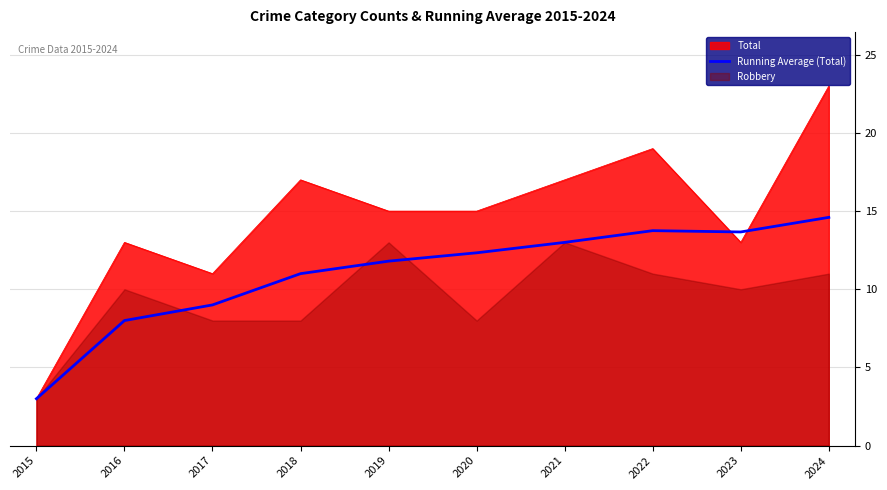

At which category does the chart reach its peak across all series?

2024